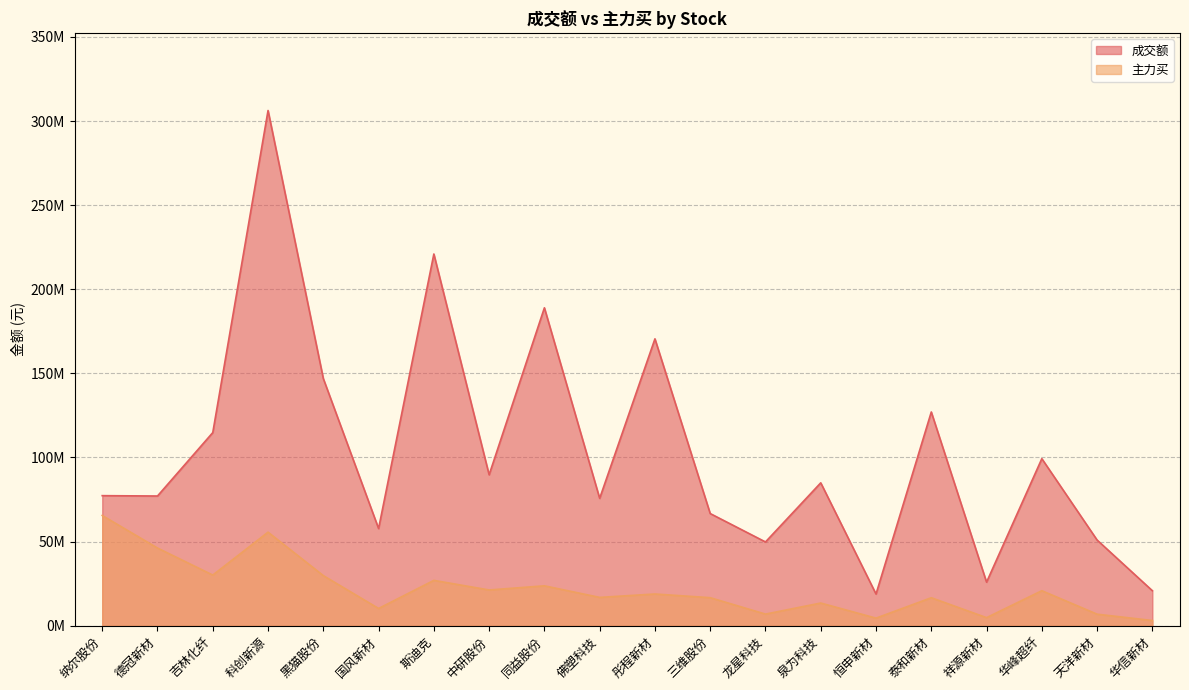

What is the total value across all series at 斯迪克?

247922138